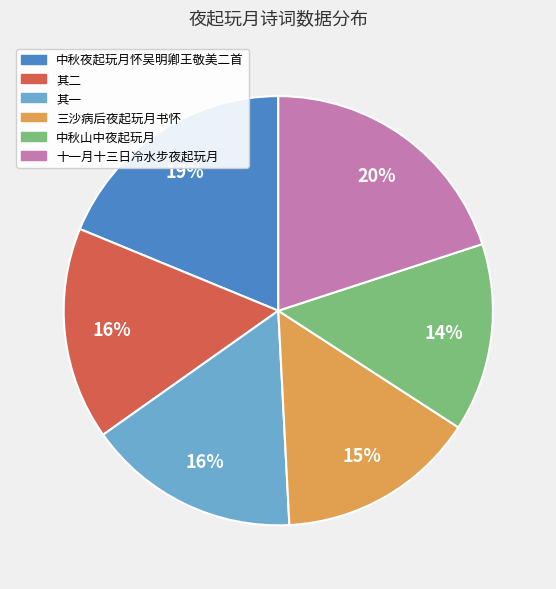

Does any single category account for the majority?

No